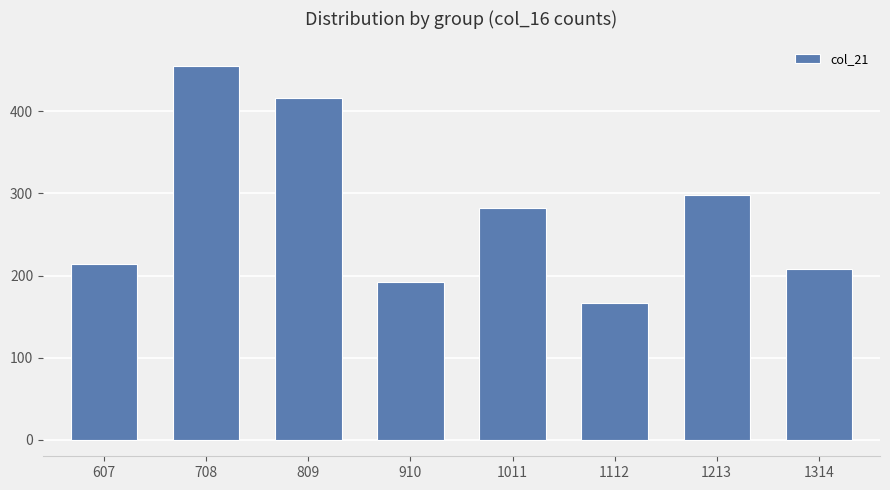

What is the approximate value at 607?

214.1